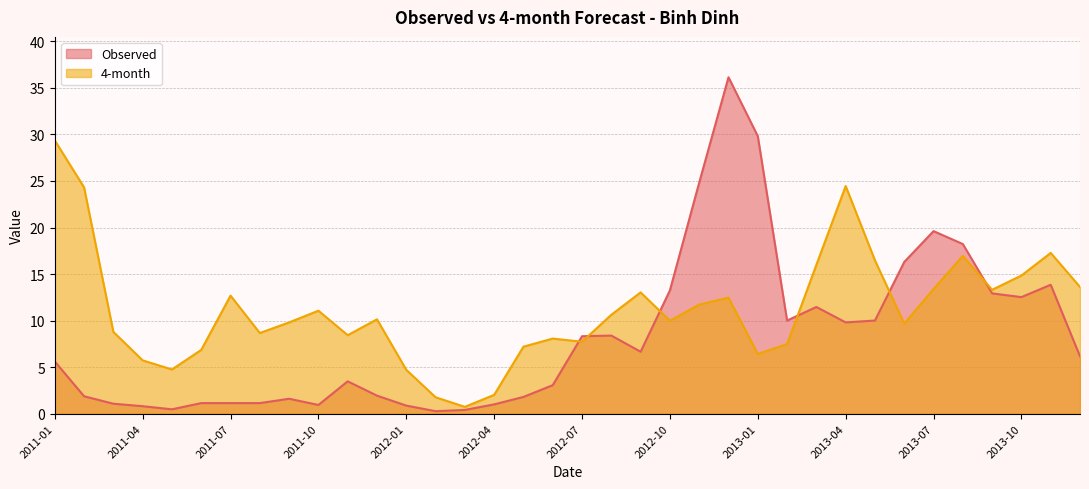

What is the greatest value displayed?

36.1